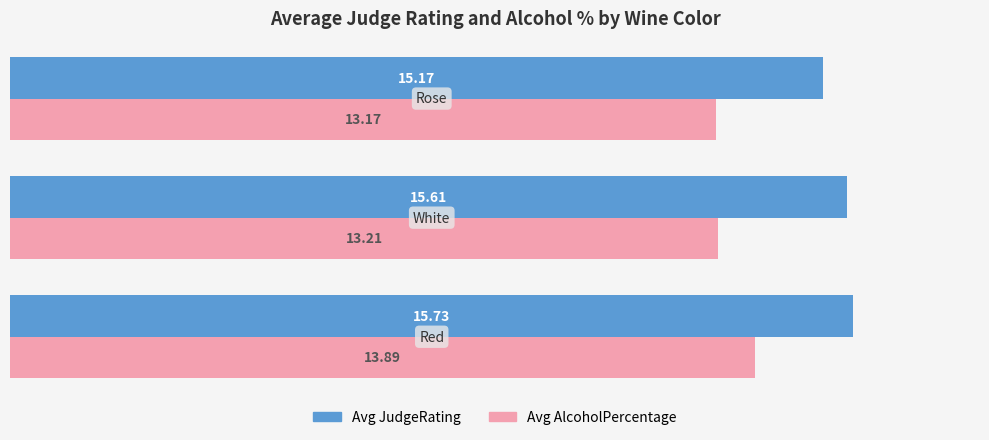

How many Avg JudgeRating values are between 15 and 16?

3